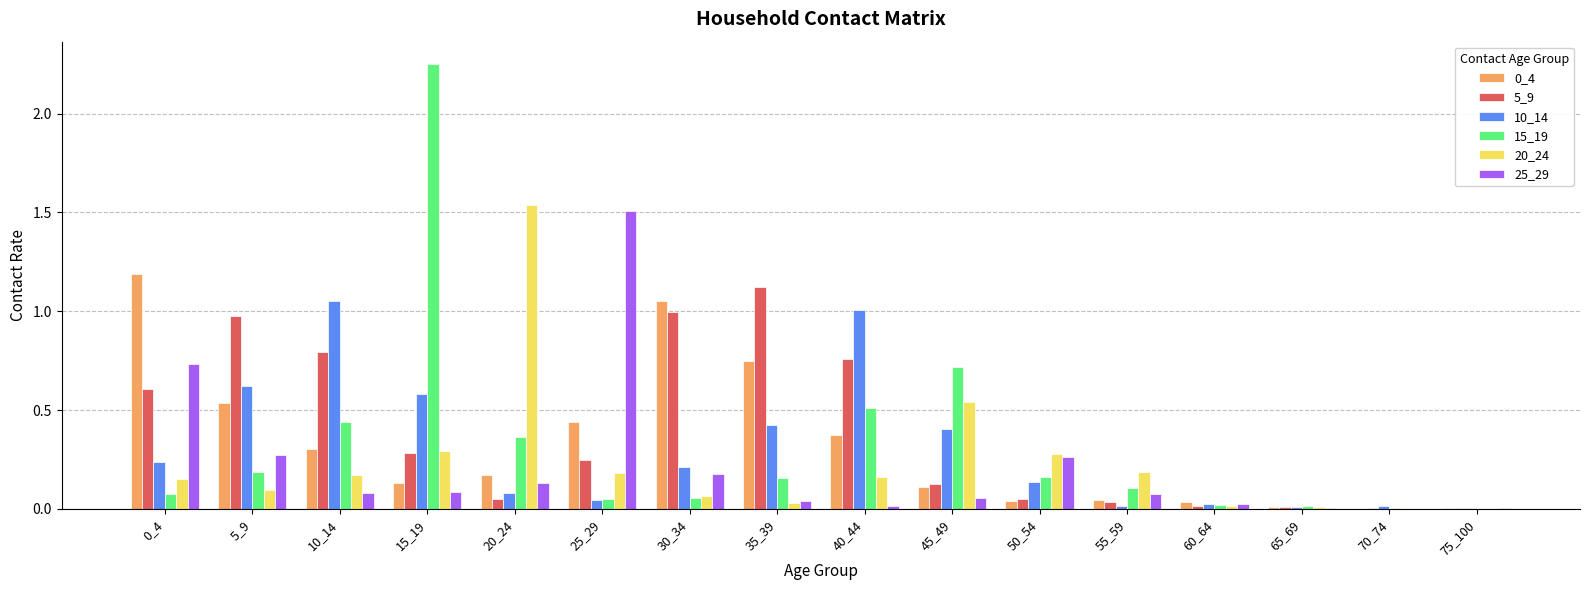

What is the approximate value of 10_14 at 15_19?

0.6